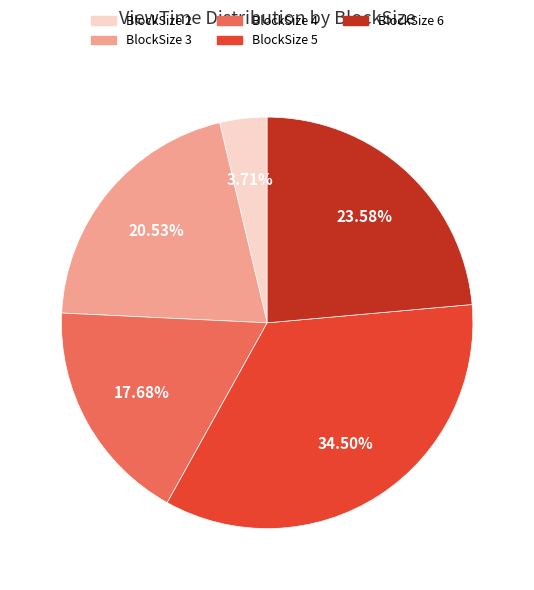

What percentage is the BlockSize 2 slice, to the nearest percent?

4%